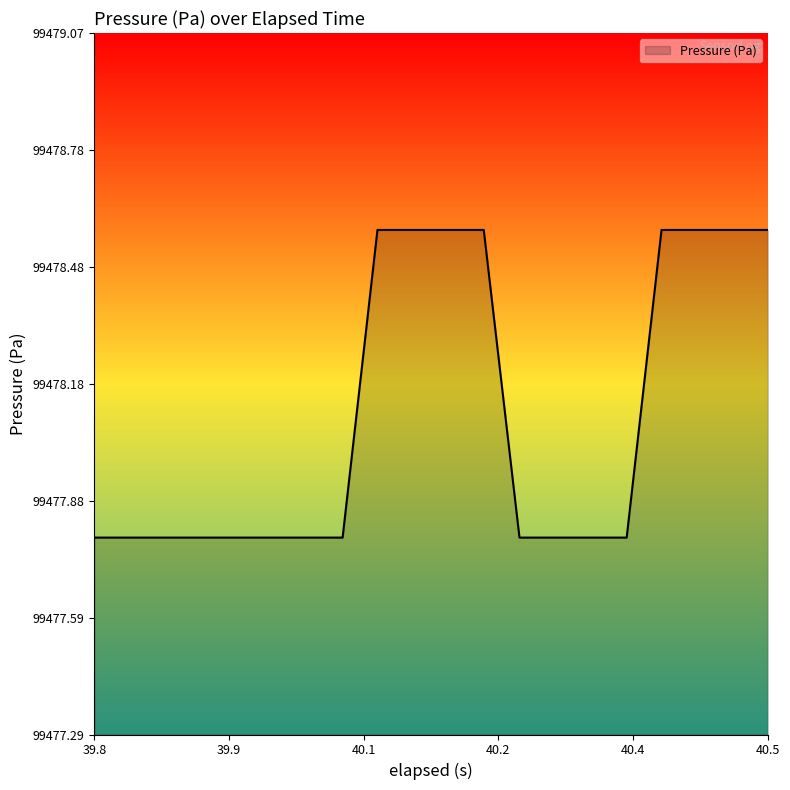

What is the minimum value shown in the chart?

99477.8